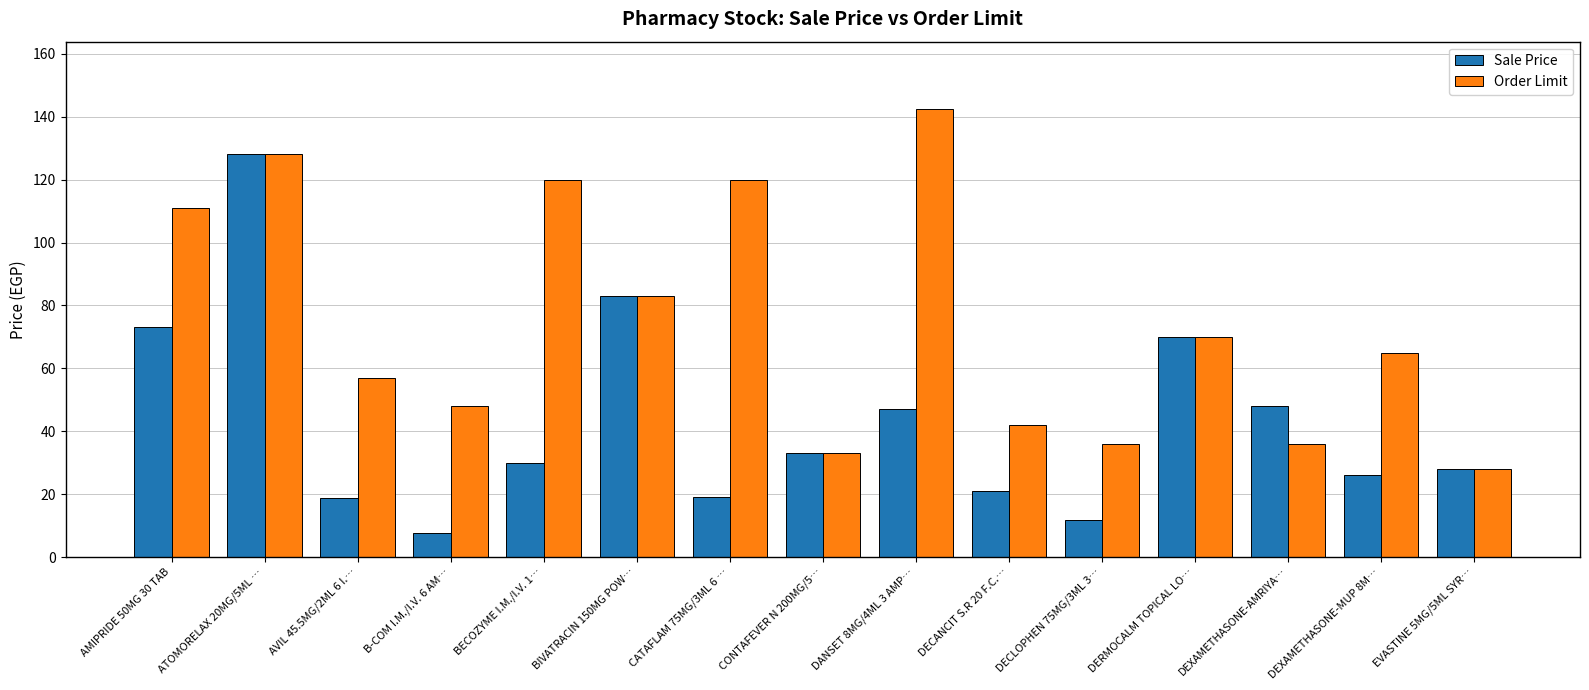

What is the minimum value for Sale Price?

7.7